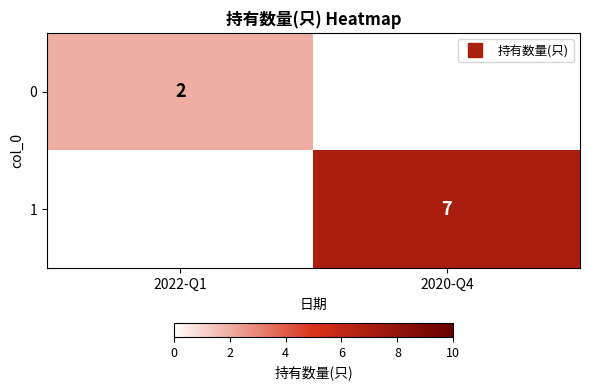

At how many categories does at least one series exceed 4?

1